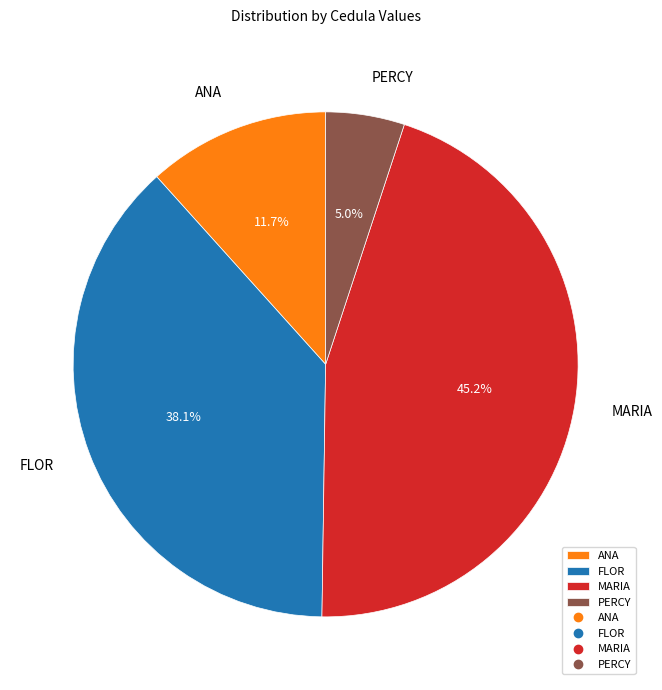

What percentage is the ANA slice, to the nearest percent?

12%